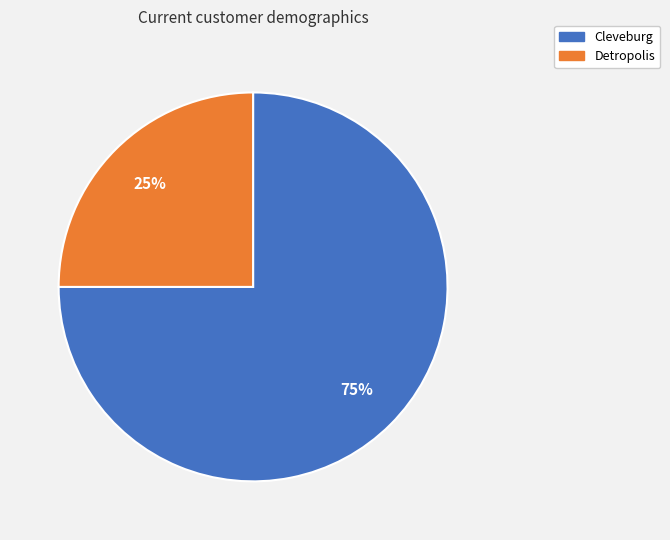

Which slice represents more than half of the pie?

Cleveburg